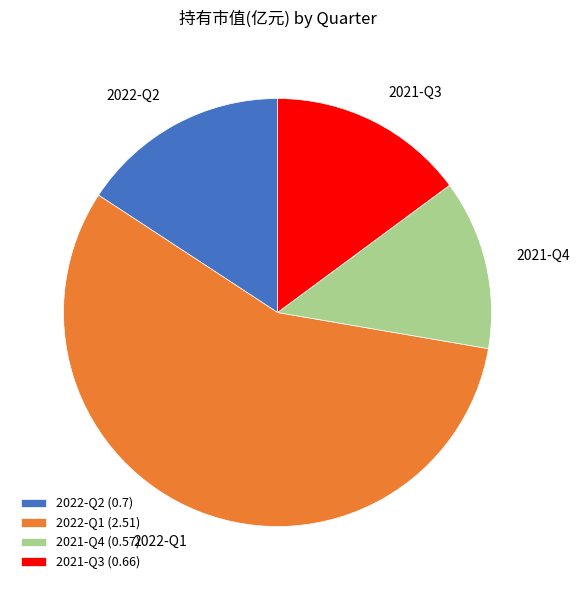

Which slice represents more than half of the pie?

2022-Q1